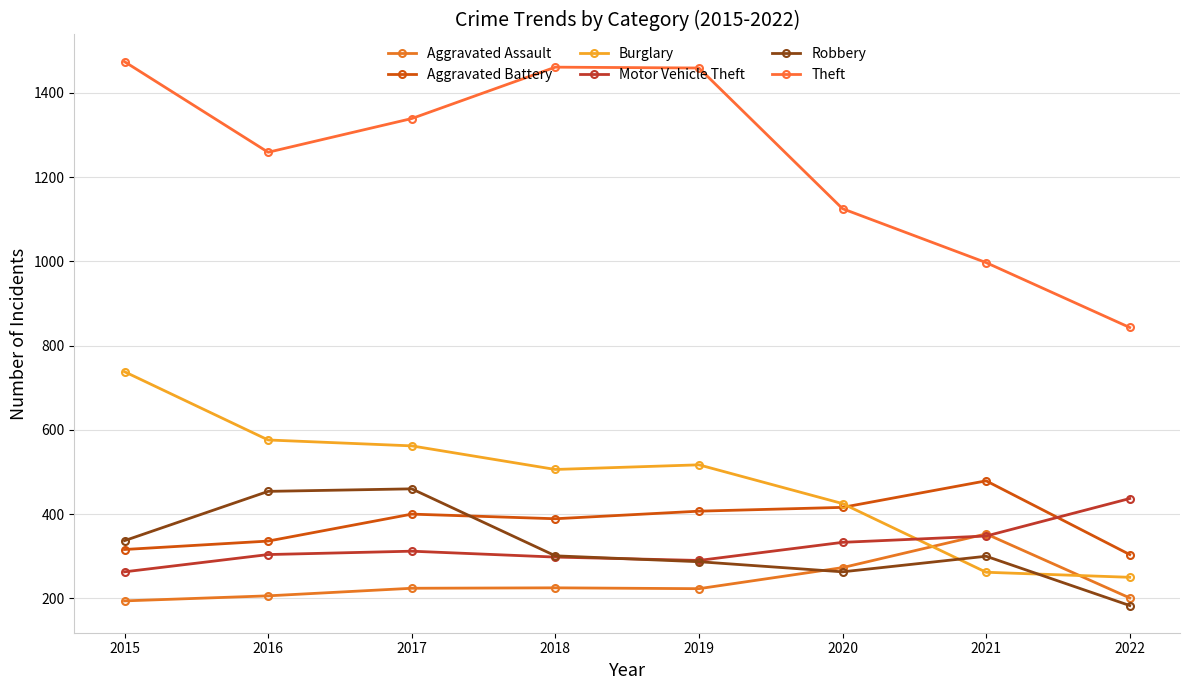

Is this an area chart (filled region under the line)?

No